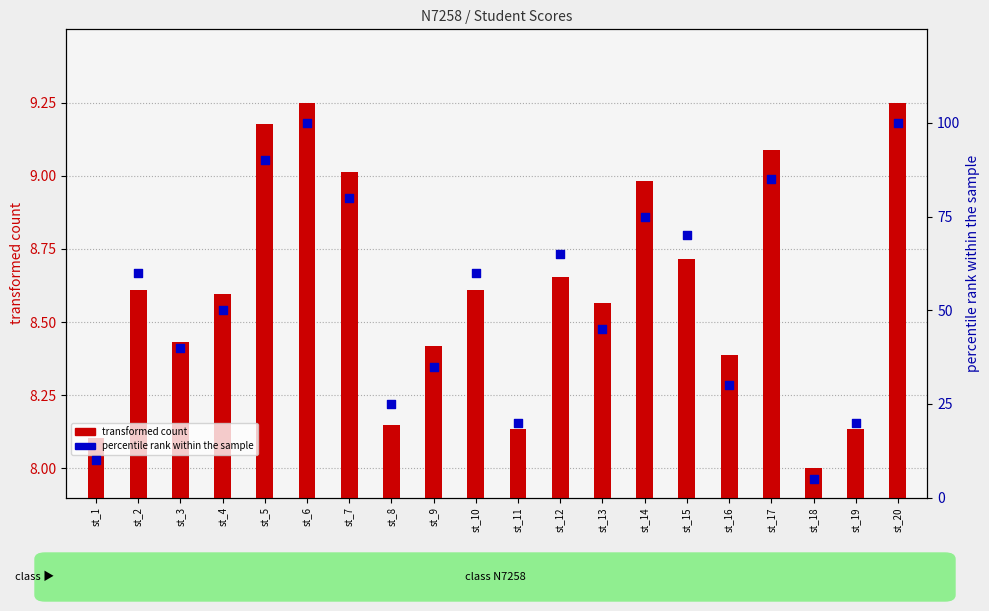

Is the value of transformed count at st_6 greater than the value of percentile rank within the sample at st_15?

No